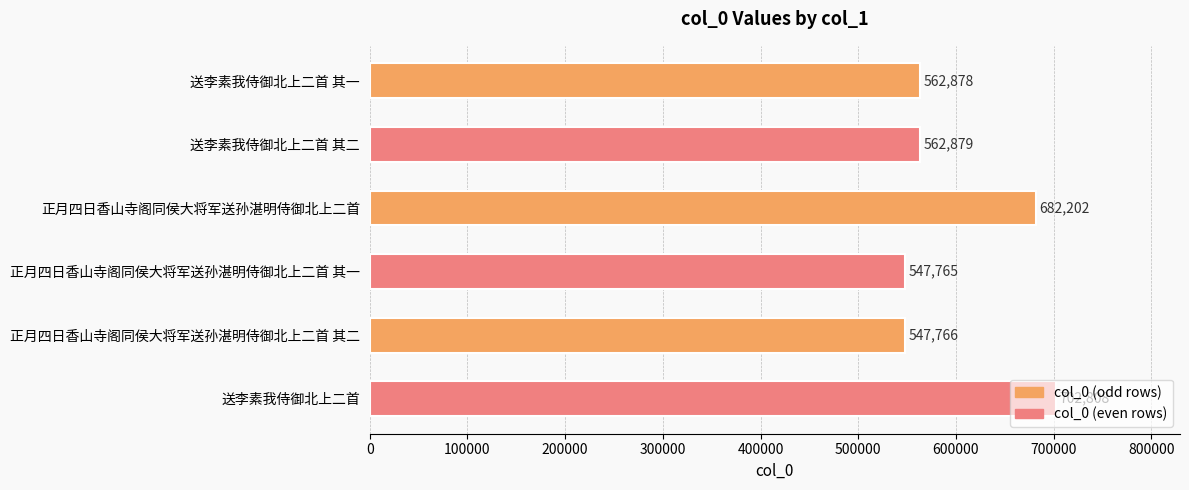

Are the bars grouped side by side (vs. stacked)?

No